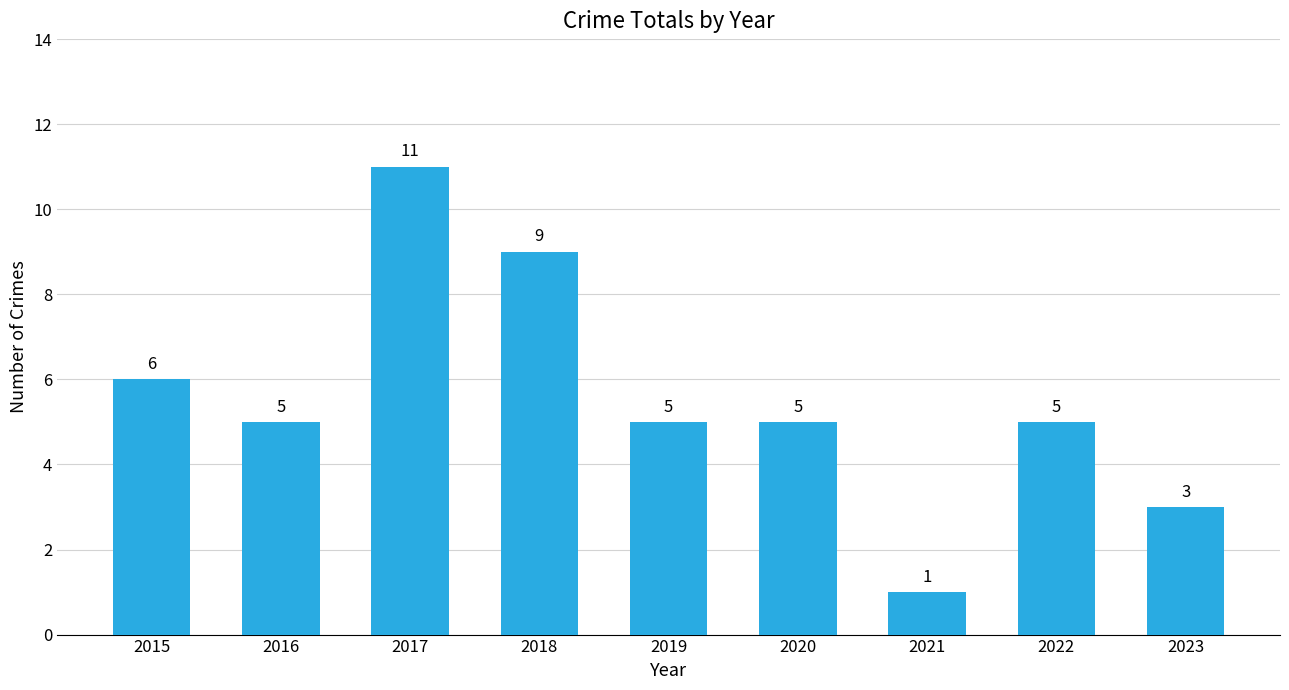

Reading right to left, what are all the values shown in this chart?

3	5	1	5	5	9	11	5	6